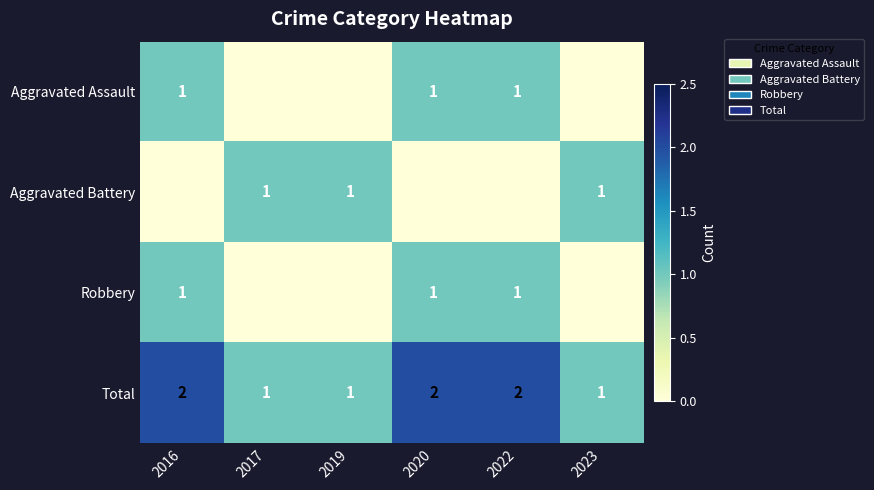

What is the maximum value shown in the chart?

2